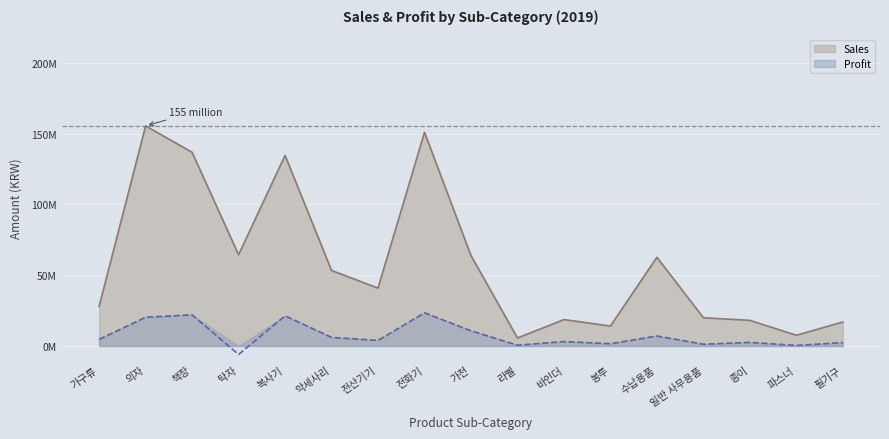

Which category has the lowest value across all series?

탁자